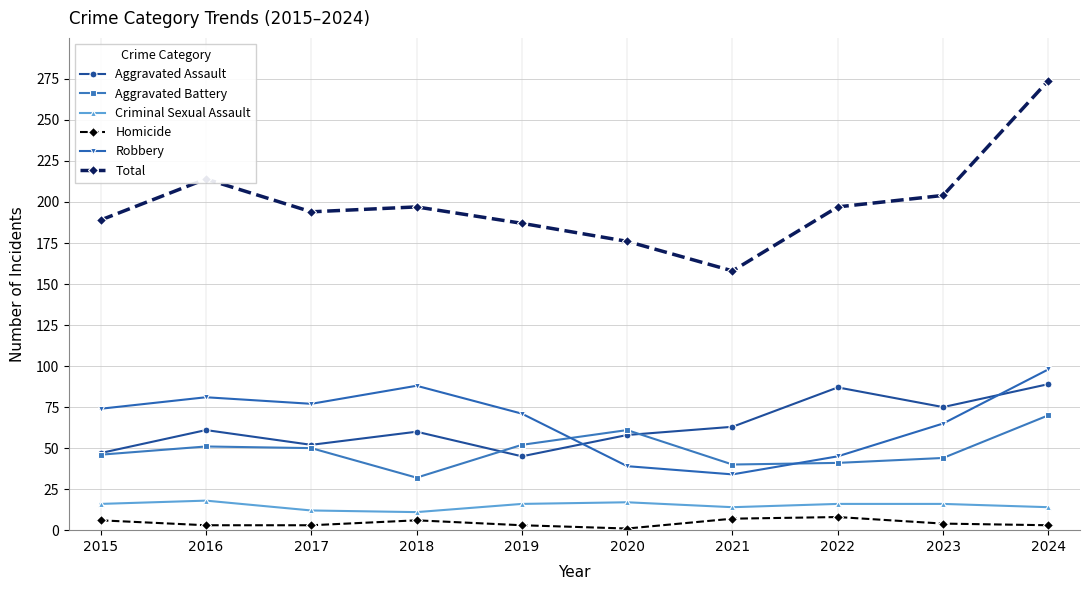

True or false: Aggravated Assault has a value of 60 at 2018.

True